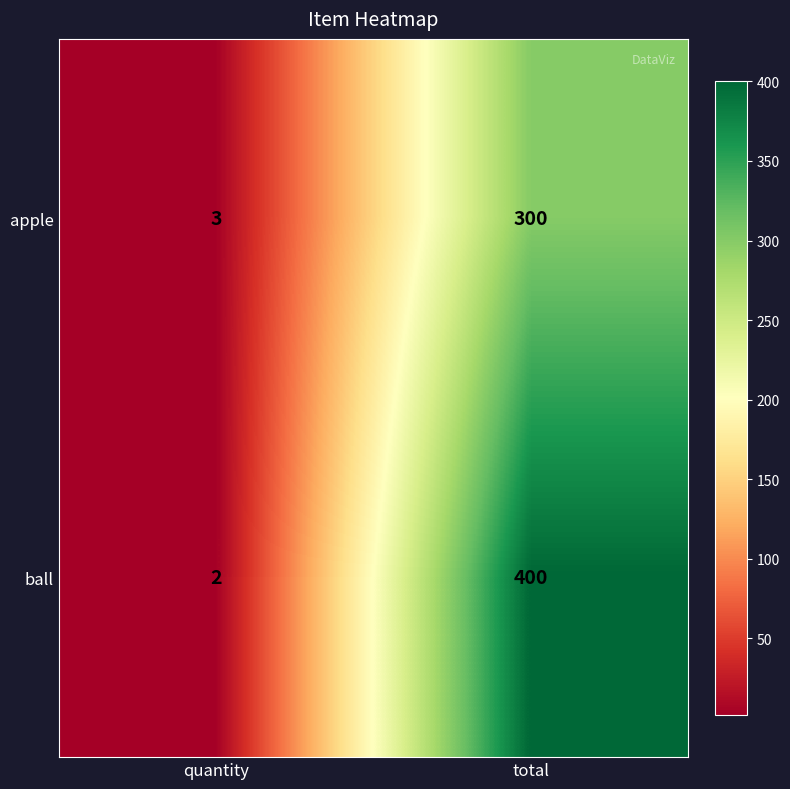

At how many categories does at least one series exceed 6?

1